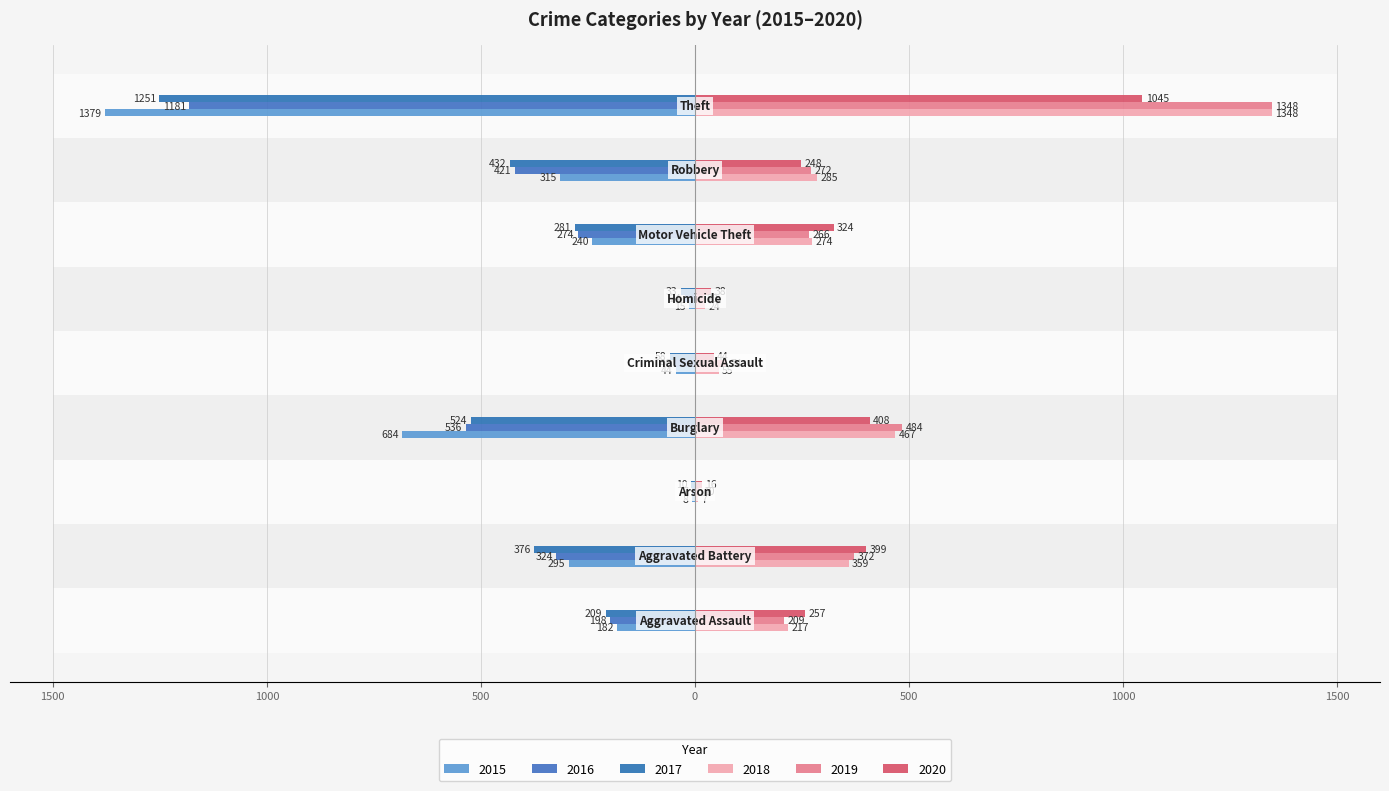

What is the difference between the second highest and minimum values in the 2018 series?

460